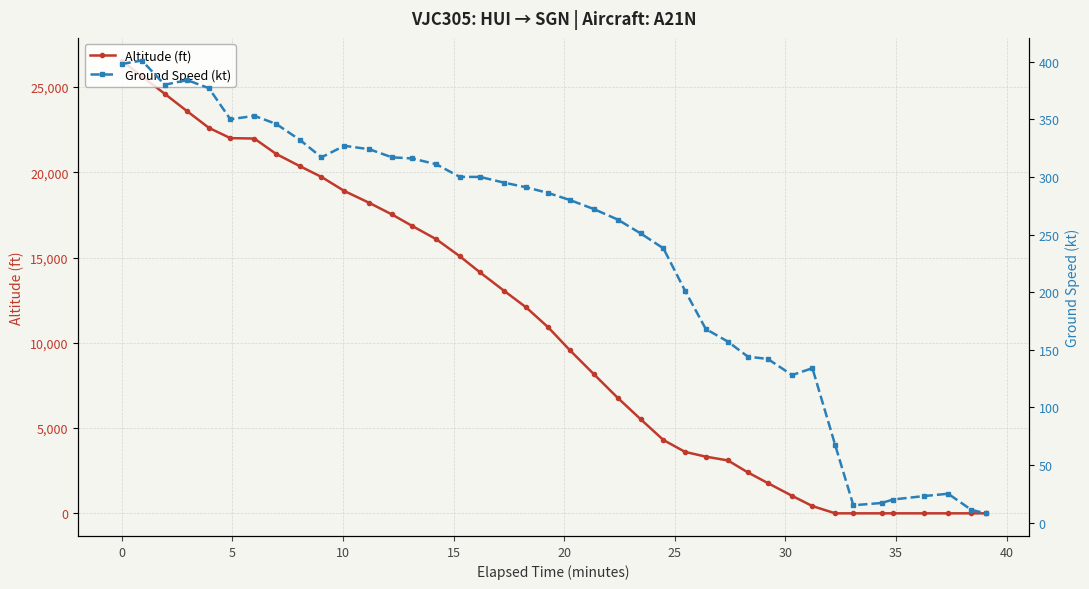

What is the maximum value for Altitude (ft)?

26550